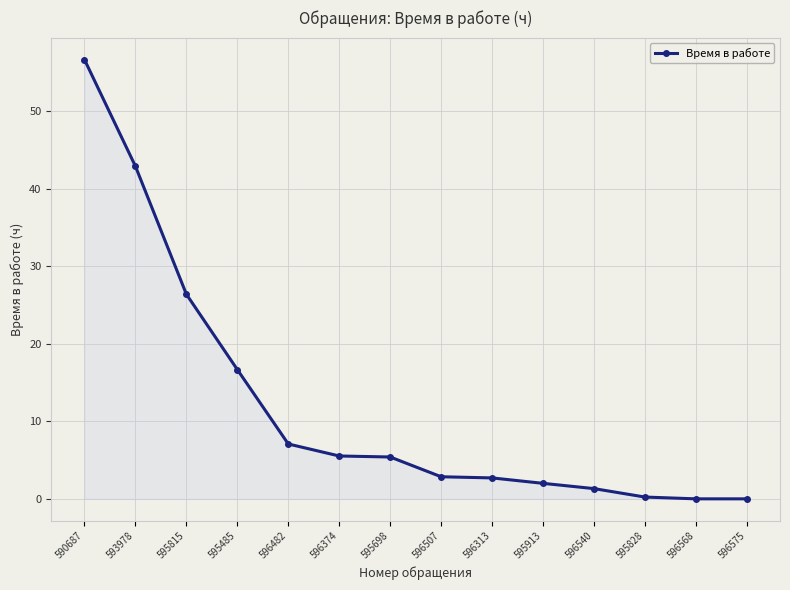

Read the value at 595815.

26.4